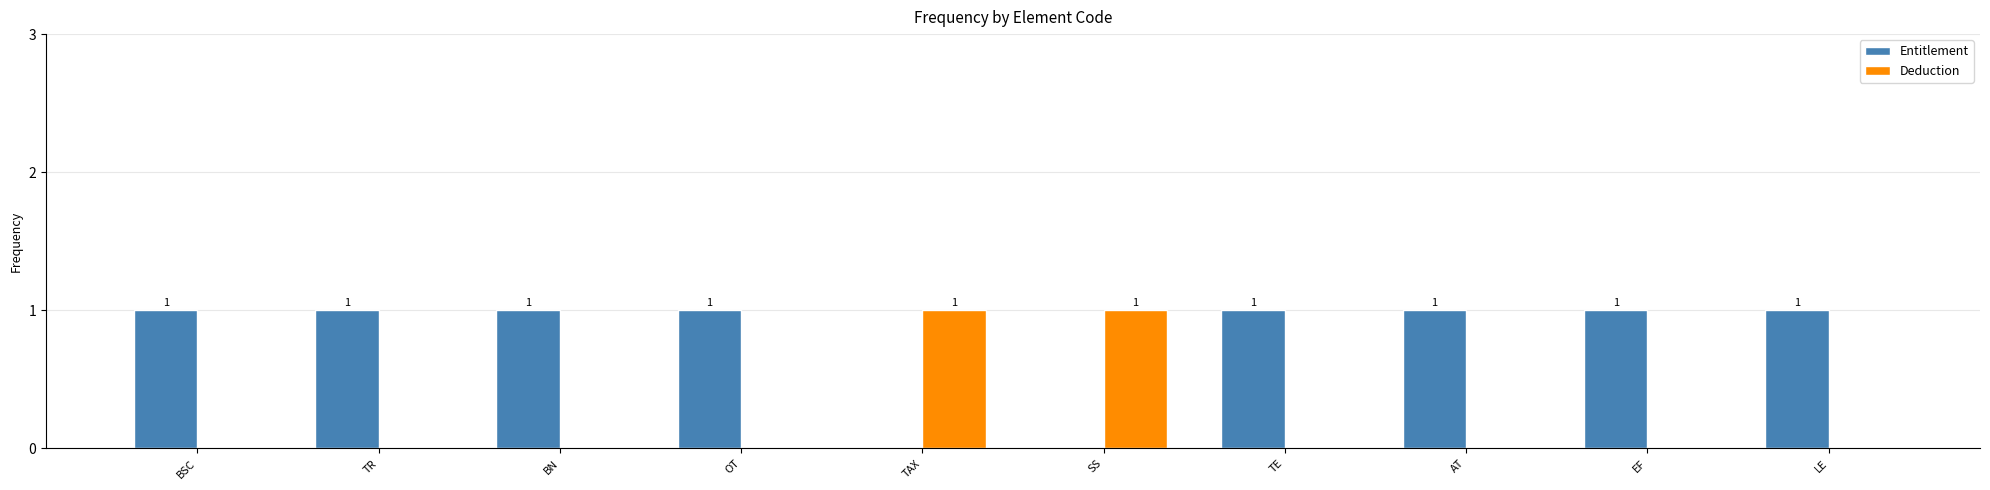

The Entitlement series shows 2 at TE. True or false?

False